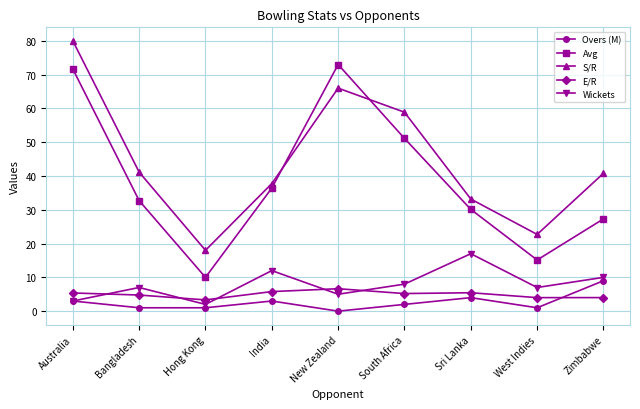

Count the number of data series in this chart.

5